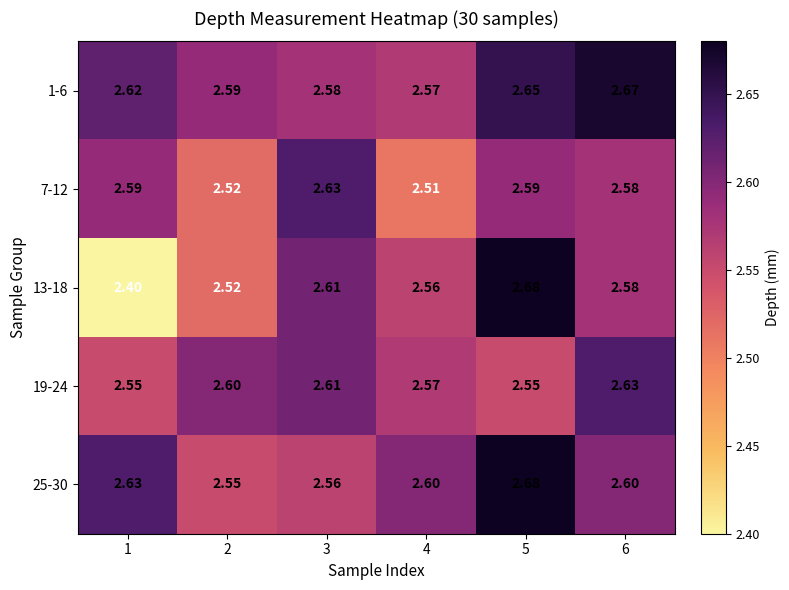

Is the value of 7-12 at 4 greater than the value of 25-30 at 3?

No